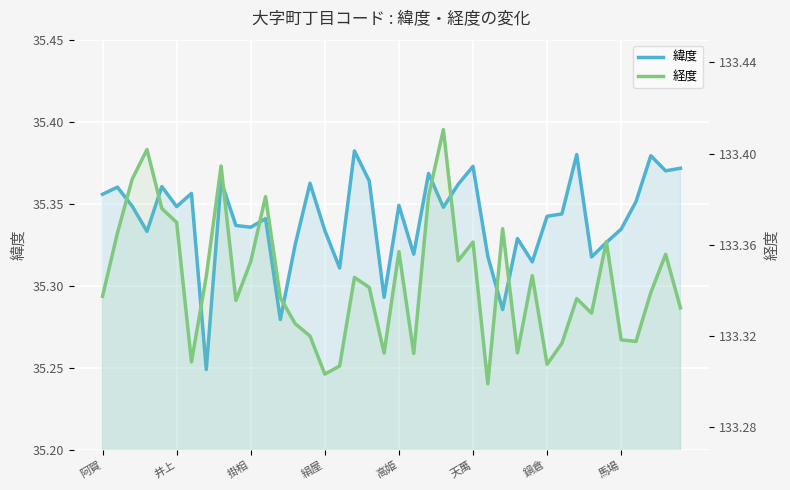

Rank the series at 19 from lowest to highest value.

緯度, 経度